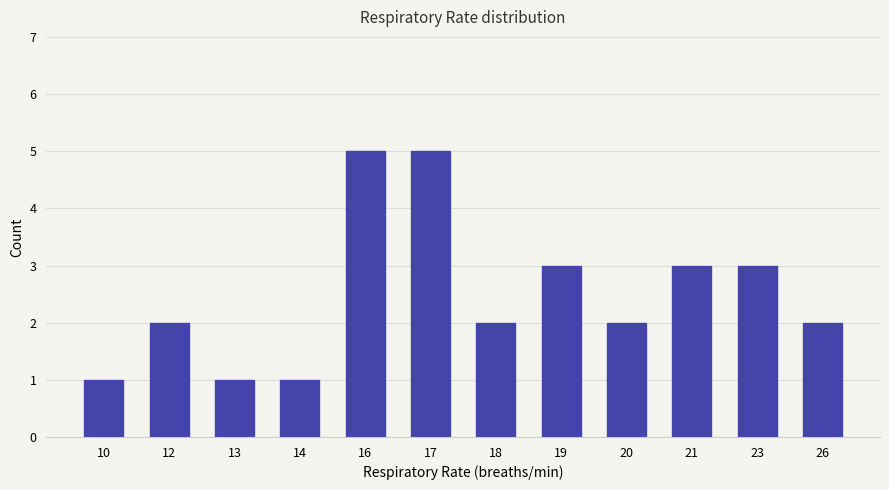

What is the sum of all values?

30